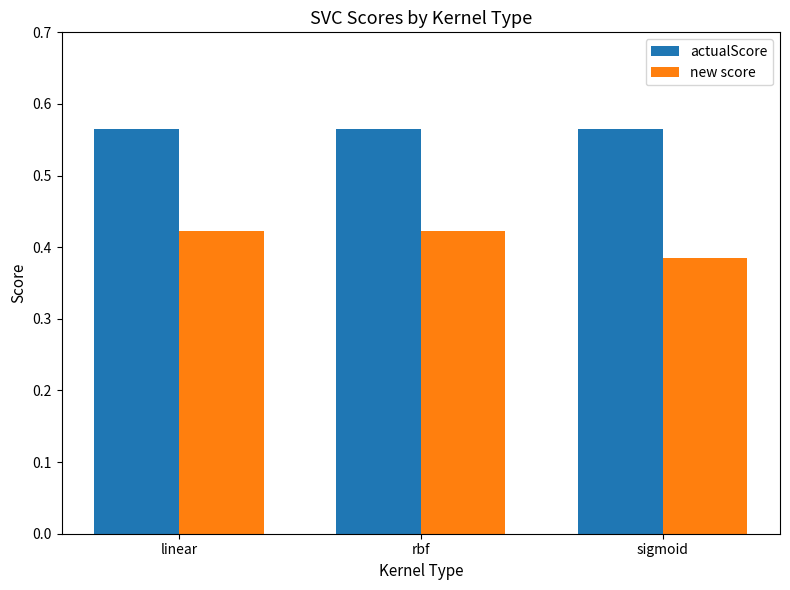

Which category has the lowest value in the new score series?

sigmoid